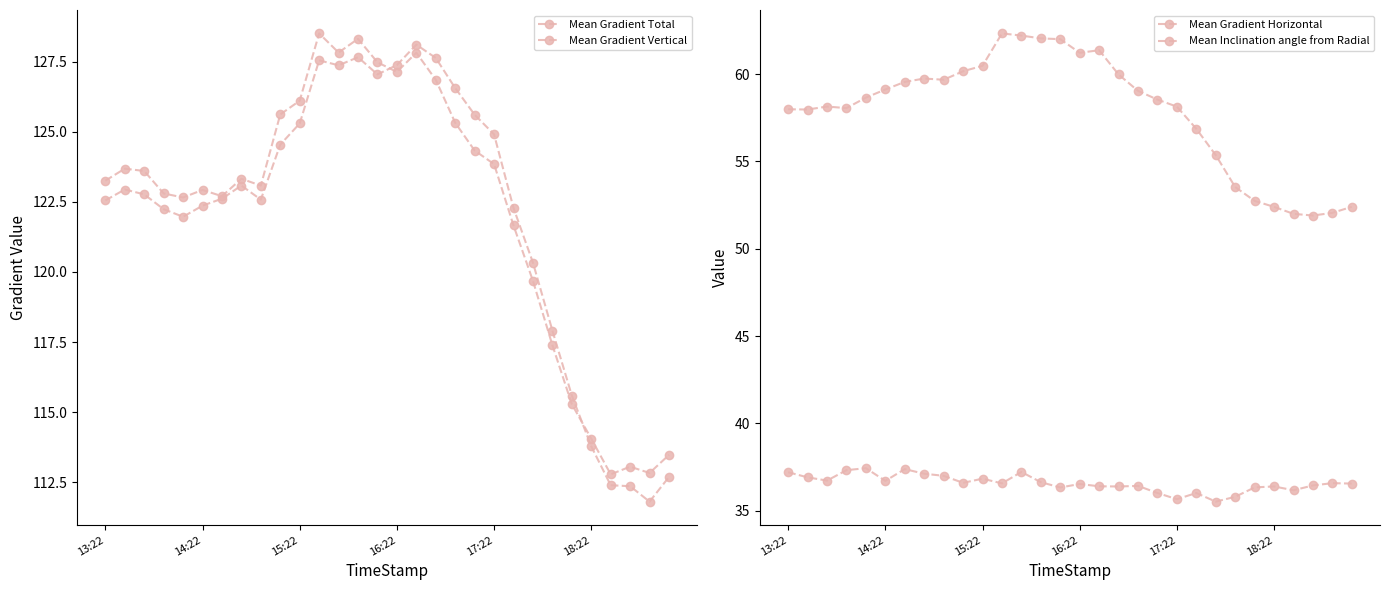

Is it true that Mean Gradient Horizontal equals 61.2 at 16:22?

True